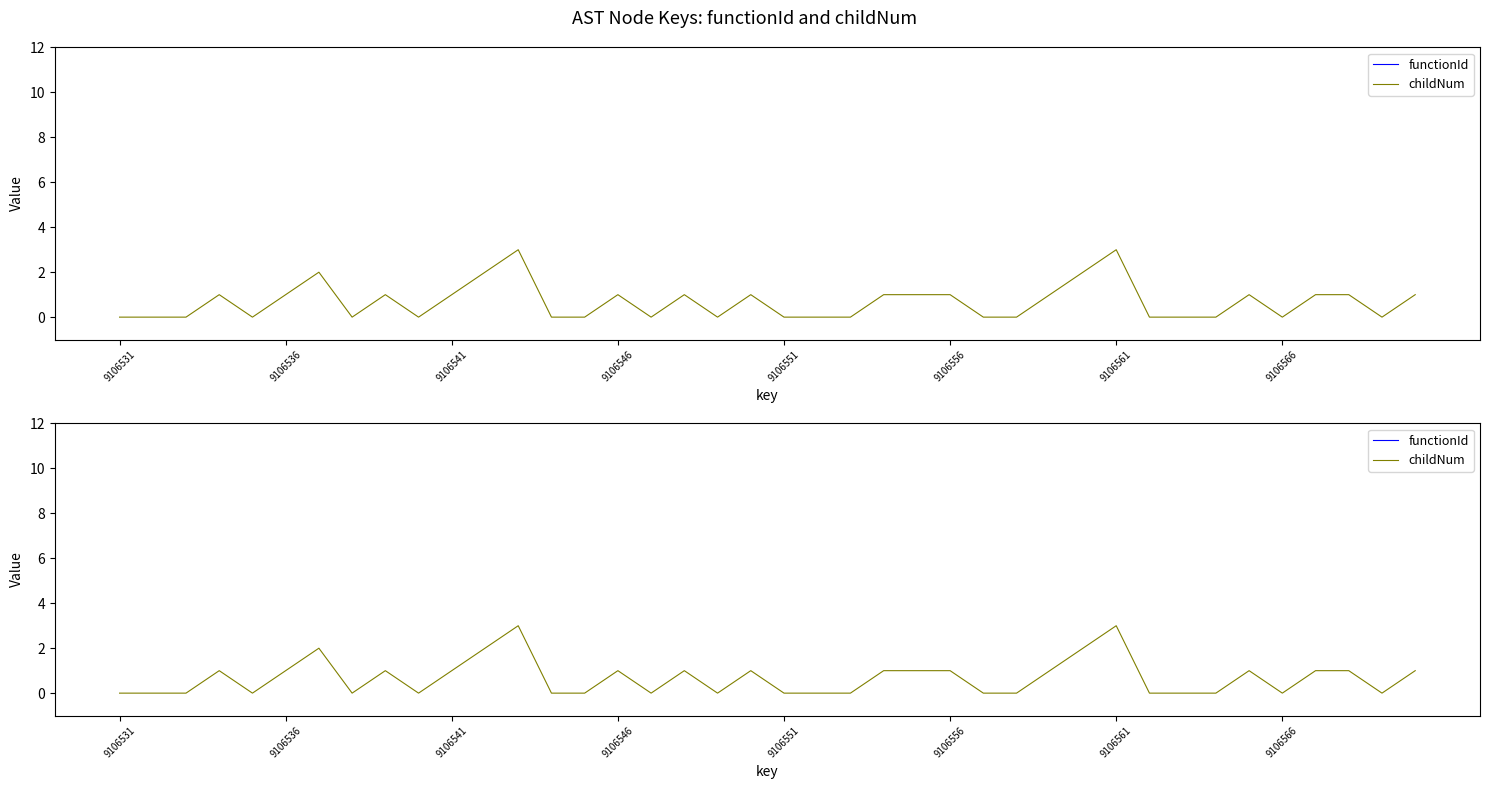

Read the functionId value at 32.

9106530